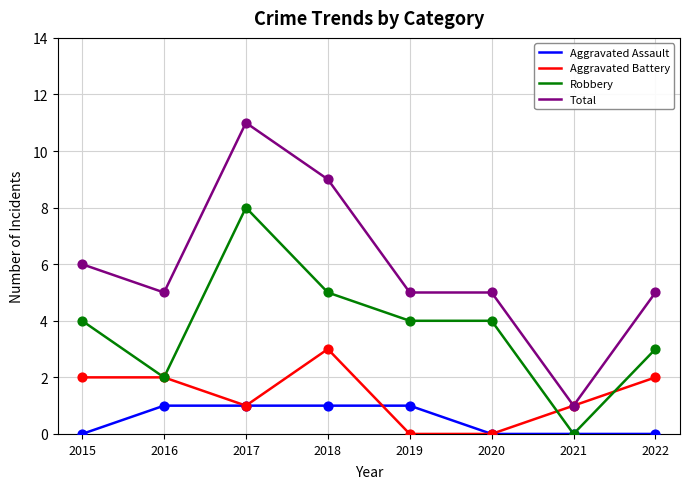

At how many categories does at least one series exceed 10?

1